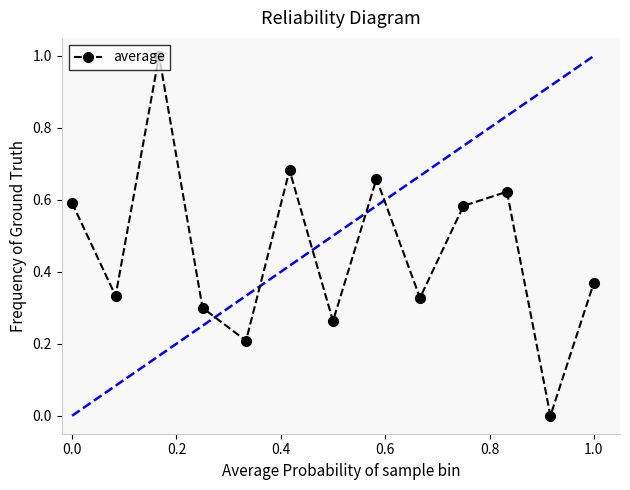

What is the maximum value shown in the chart?

1.0